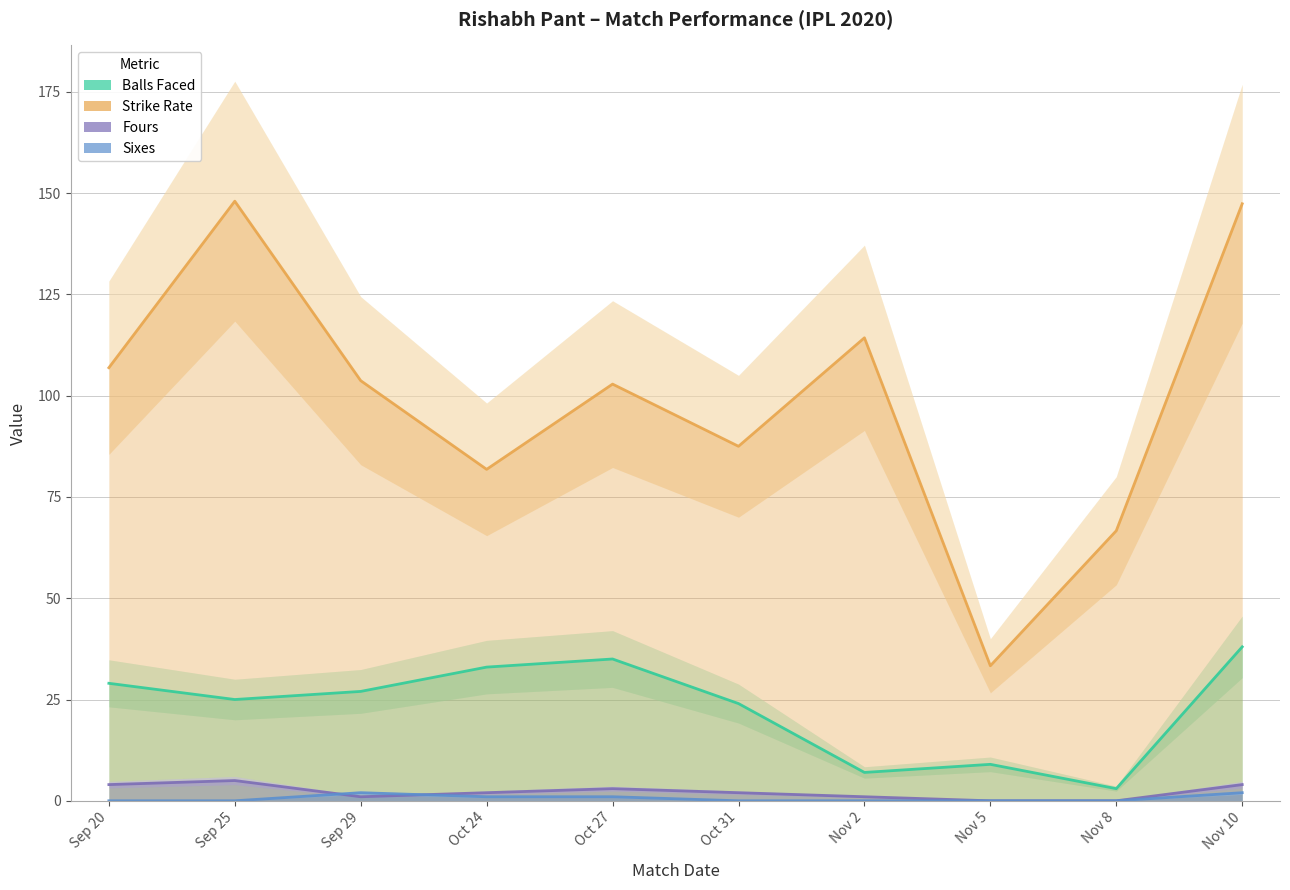

What is the spread (max minus min) of values at Nov 2?

114.3